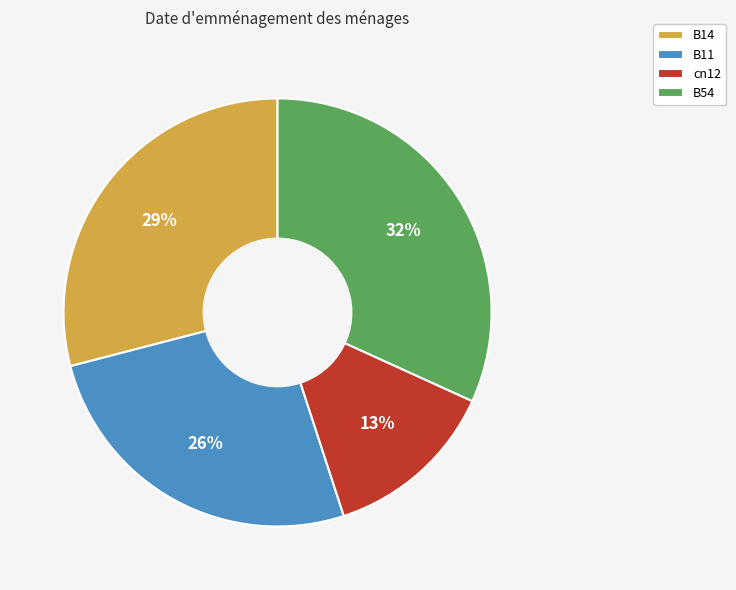

Rank the categories by value from highest to lowest.

B54, B14, B11, cn12